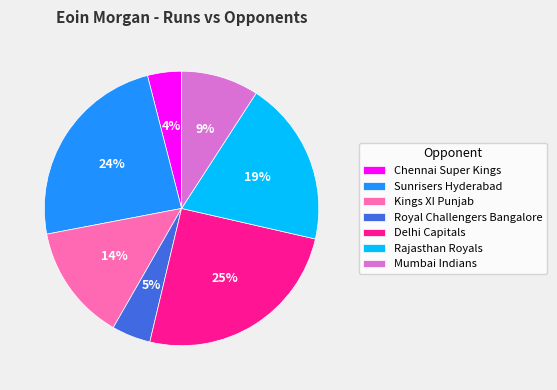

What is the smallest slice in the pie chart?

Chennai Super Kings